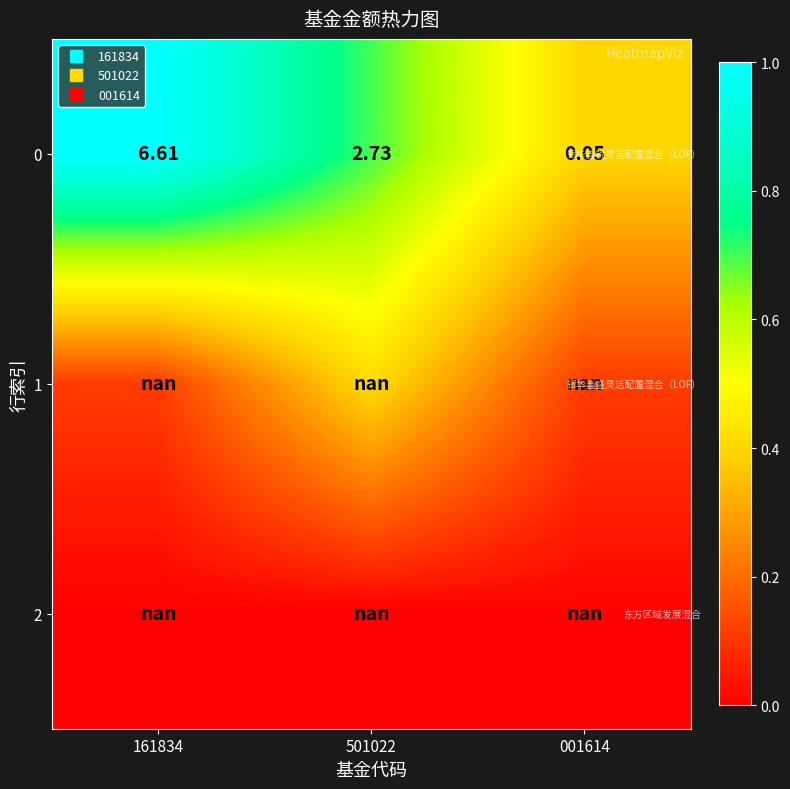

Is the value of 2 at 161834 greater than the value of 0 at 161834?

No